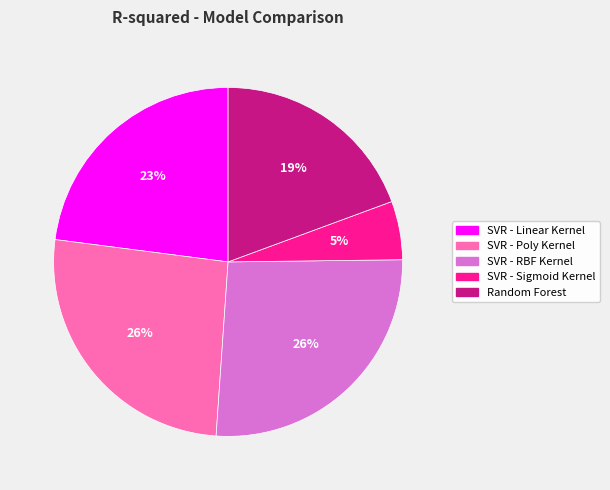

To the nearest percent, what portion does SVR - Poly Kernel represent?

26%